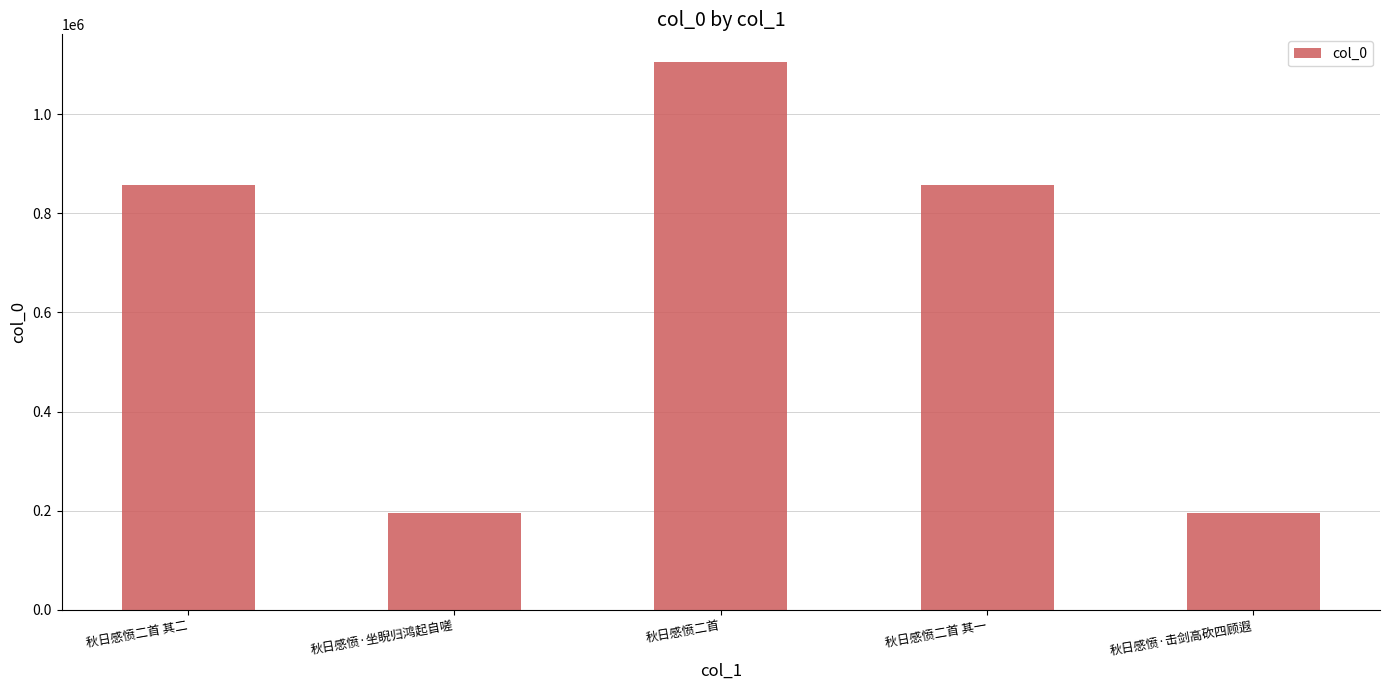

What is the label of the 3rd bar from the right?

秋日感愤二首